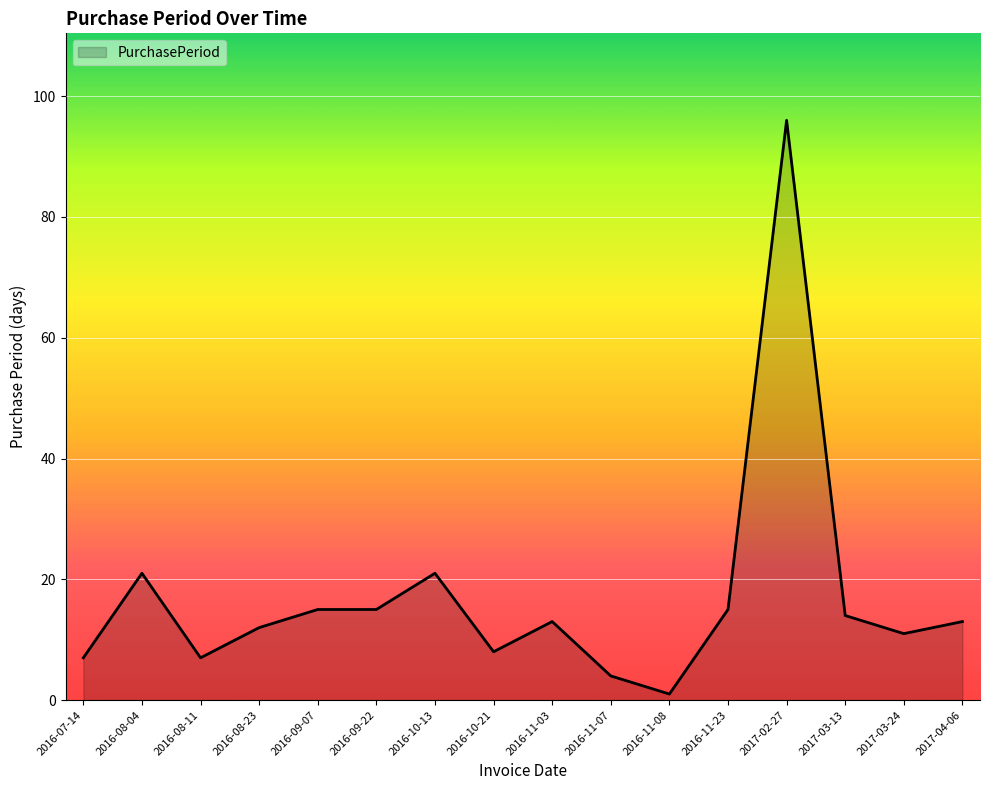

Reading left to right, extract all data points from this chart.

2016-07-14=7	2016-08-04=21	2016-08-11=7	2016-08-23=12	2016-09-07=15	2016-09-22=15	2016-10-13=21	2016-10-21=8	2016-11-03=13	2016-11-07=4	2016-11-08=1	2016-11-23=15	2017-02-27=96	2017-03-13=14	2017-03-24=11	2017-04-06=13